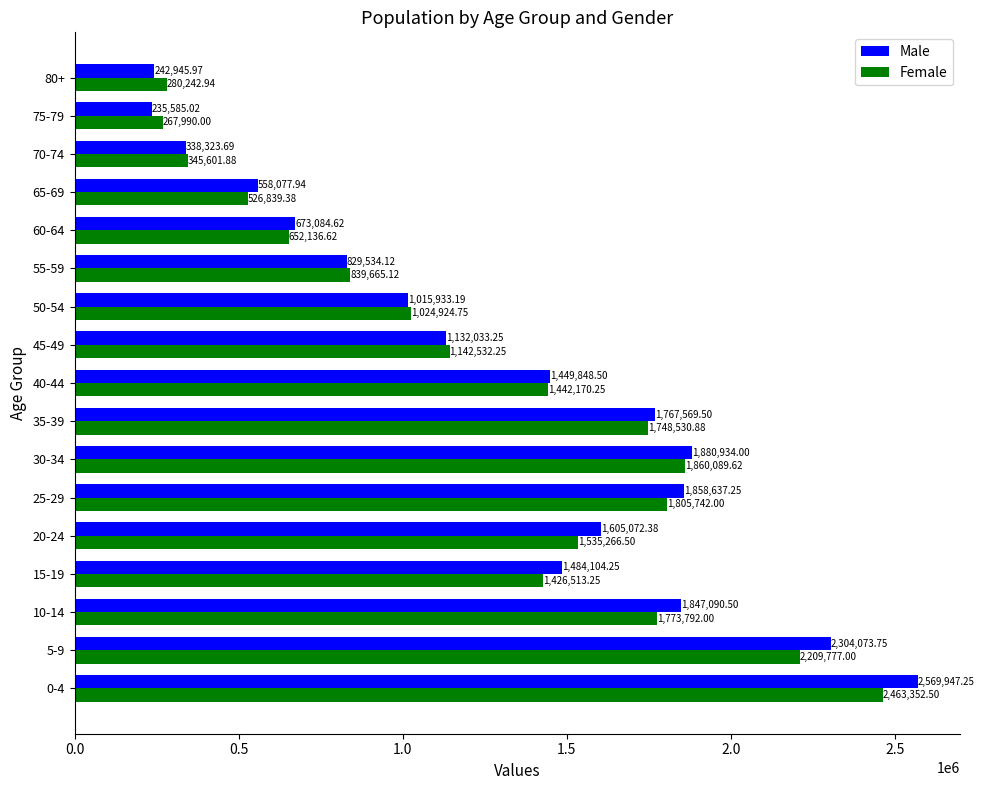

Which series has the largest total across all categories?

Male